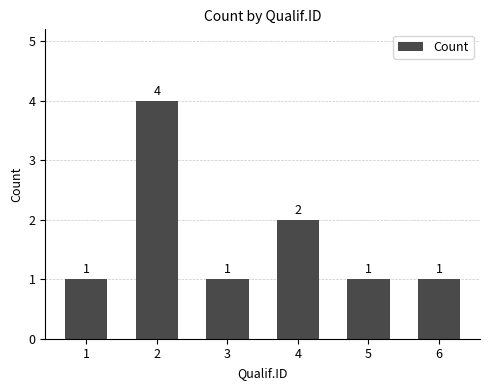

At which label is the value closest to 2?

4